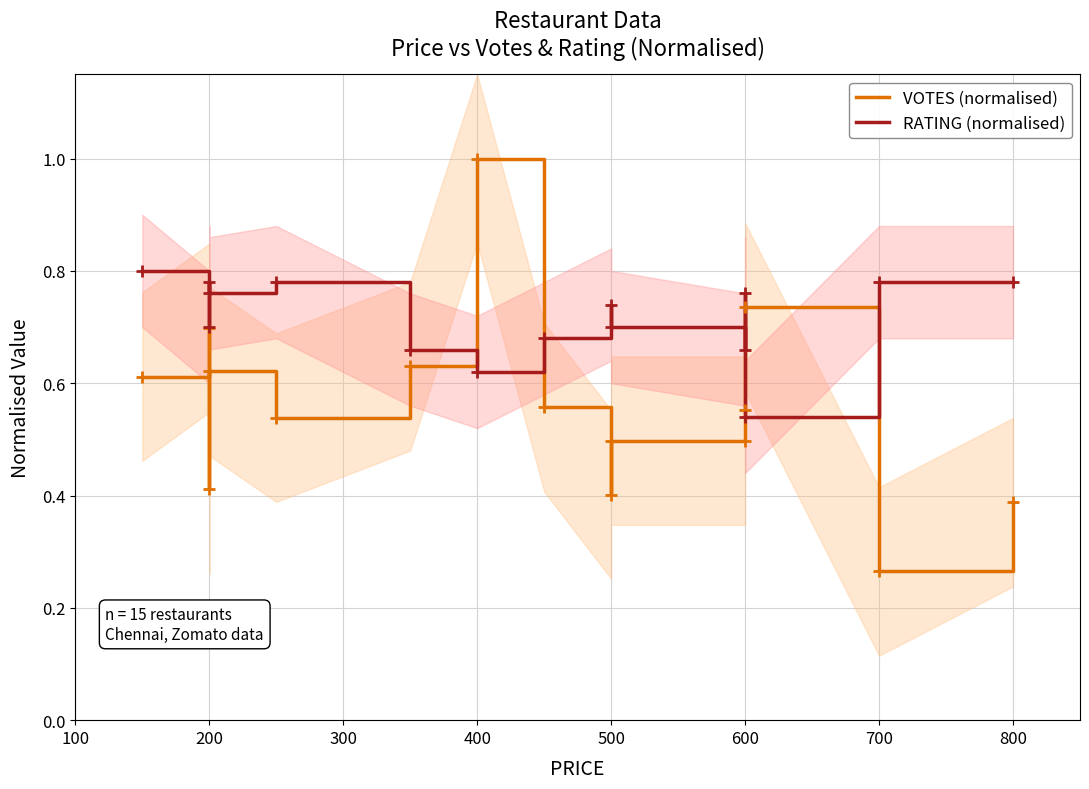

True or false: VOTES (normalised) and RATING (normalised) intersect in this chart.

True